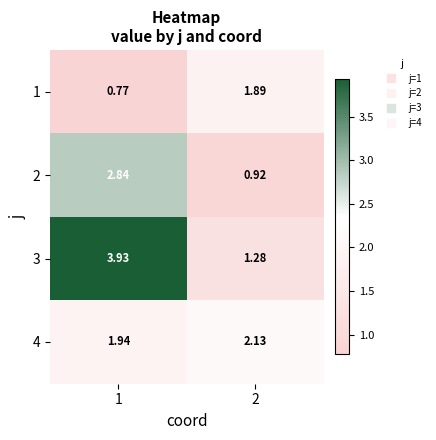

Is the value of 4 at 1 greater than the value of 3 at 2?

Yes